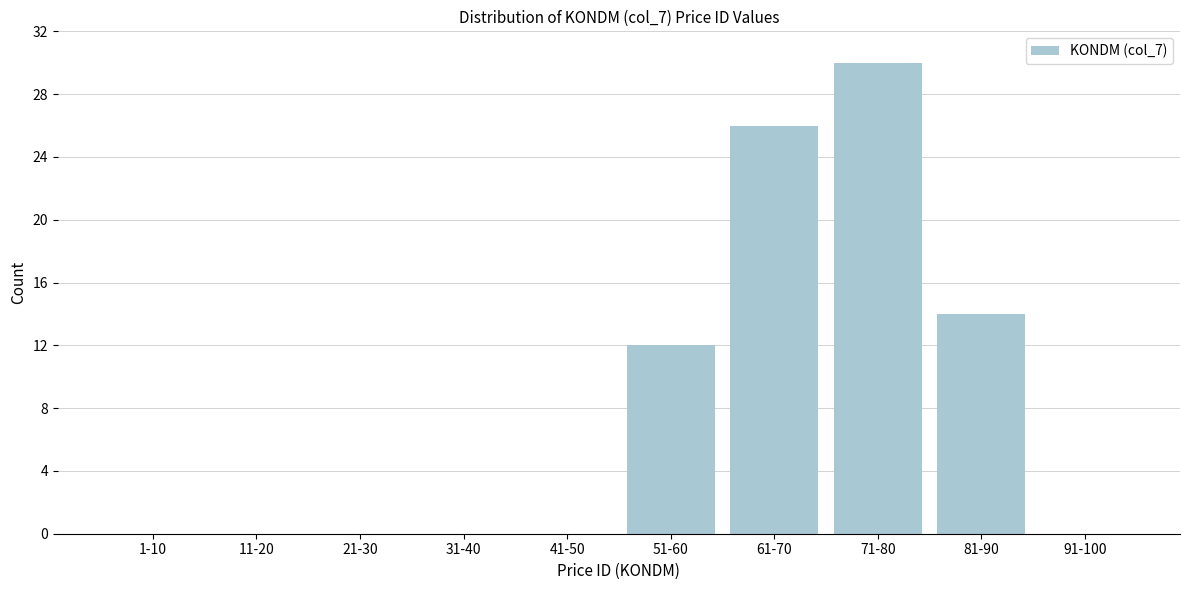

Reading left to right, extract all data points from this chart.

1-10=0	11-20=0	21-30=0	31-40=0	41-50=0	51-60=12	61-70=26	71-80=30	81-90=14	91-100=0